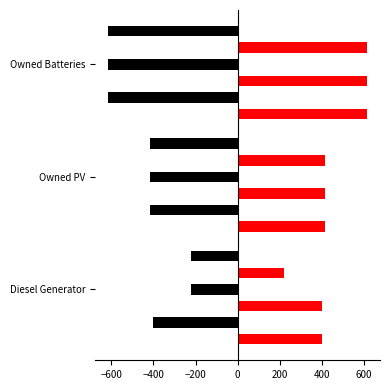

What is the spread (max minus min) of values at Owned Batteries?

1228